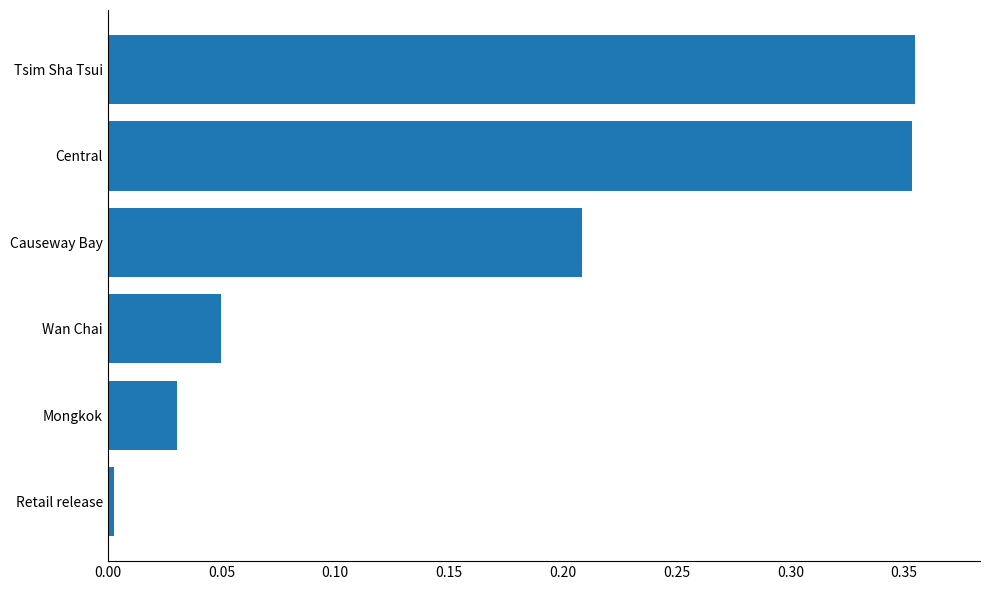

Between Wan Chai and Causeway Bay, which is larger?

Causeway Bay